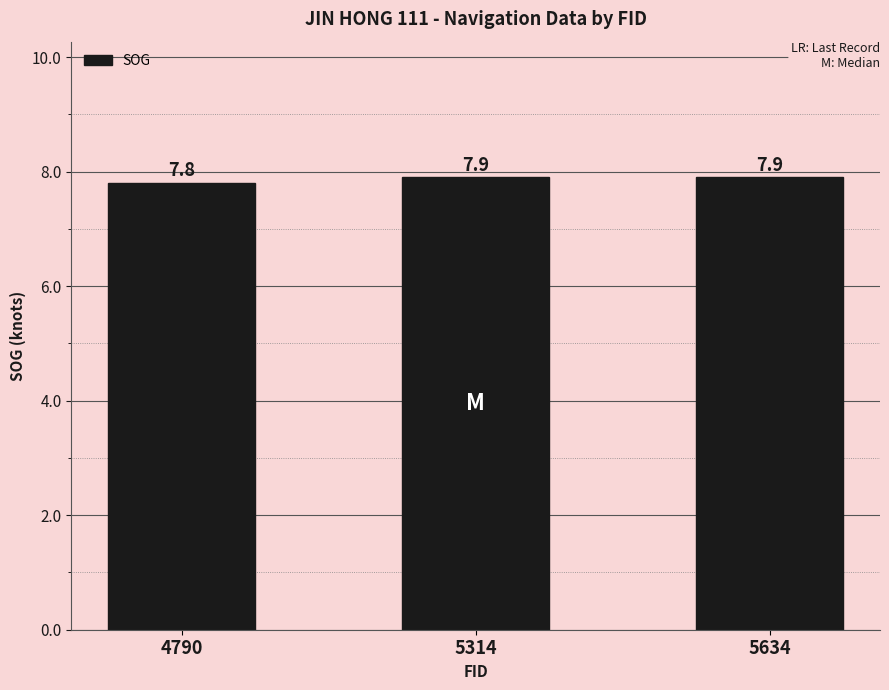

What is the smallest value displayed?

7.8